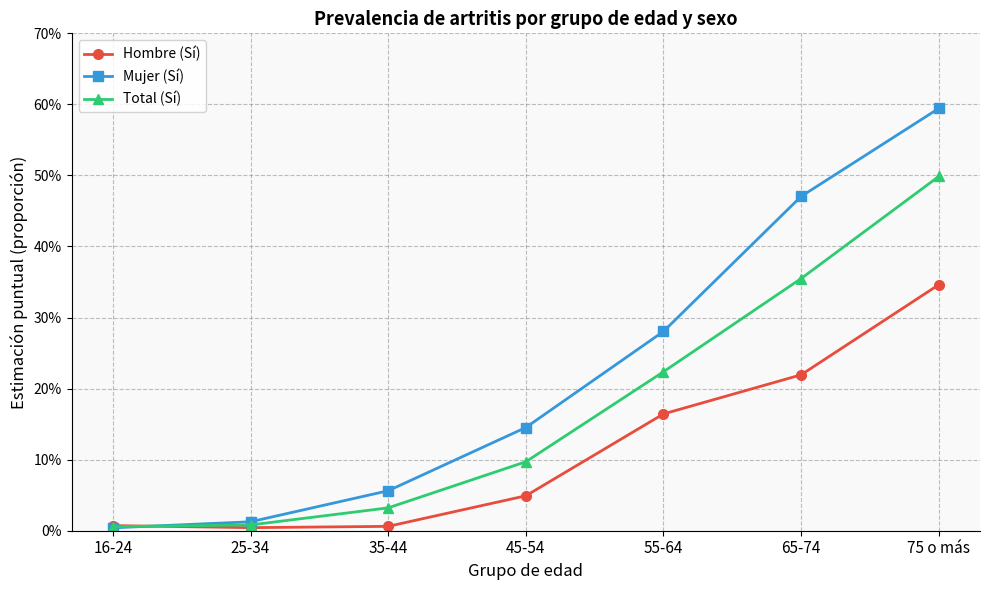

What value does the Total (Sí) series have at 75 o más?

0.5